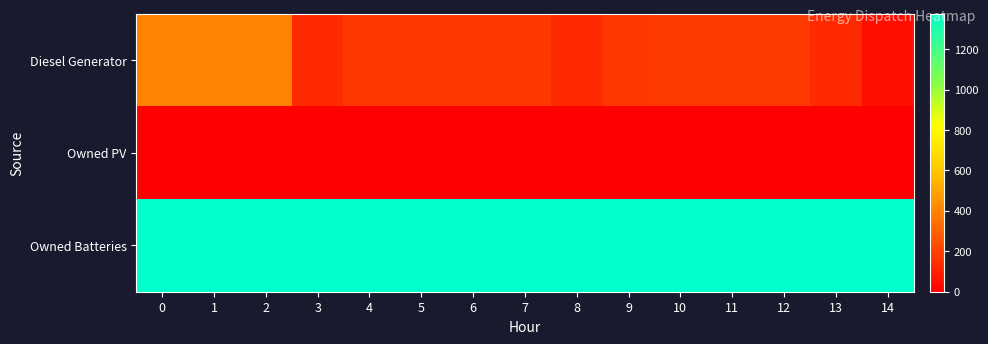

Reading left to right, list all the values displayed in this chart.

Diesel Generator: 0=400	1=400	2=400	3=133	4=177	5=177	6=177	7=177	8=133	9=177	10=178	11=178	12=178	13=133	14=45
Owned PV: 0=0	1=0	2=0	3=0	4=0	5=0	6=0	7=0	8=0	9=0	10=0	11=0	12=0	13=0	14=0
Owned Batteries: 0=1374	1=1374	2=1374	3=1374	4=1374	5=1374	6=1374	7=1374	8=1374	9=1374	10=1374	11=1374	12=1374	13=1374	14=1374